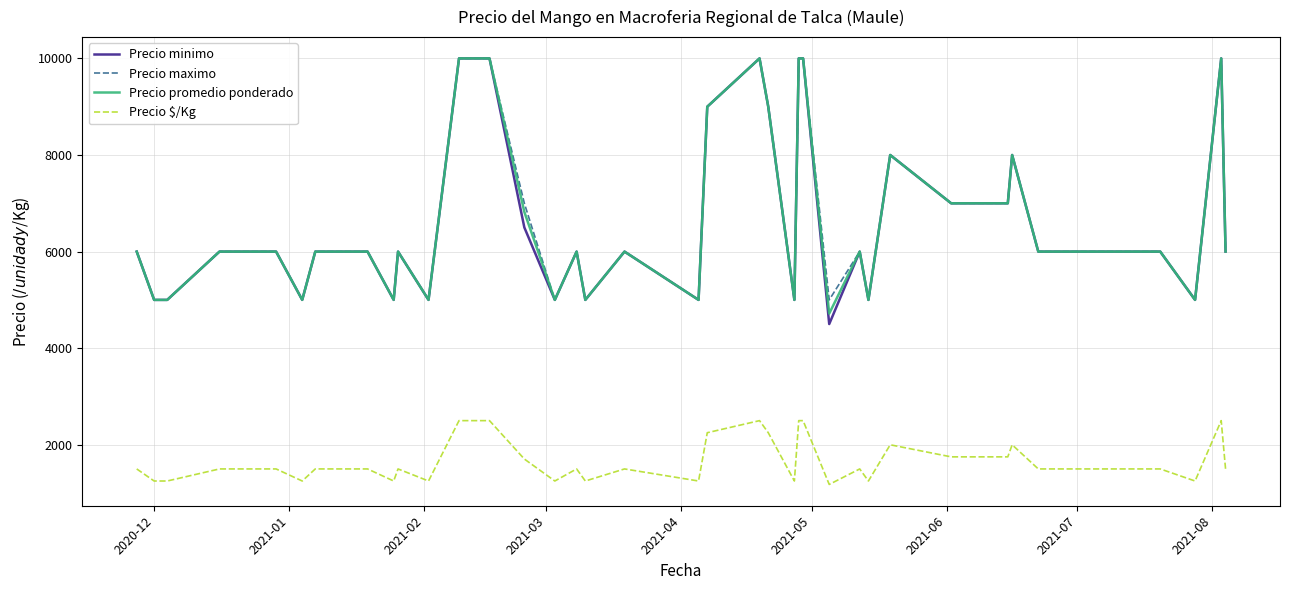

True or false: Precio minimo and Precio $/Kg intersect in this chart.

False